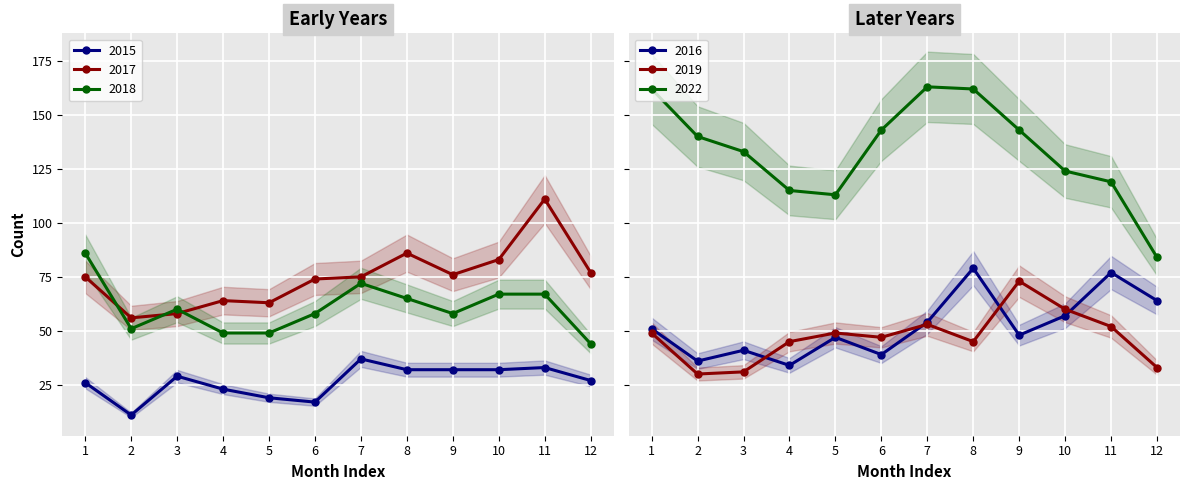

What is the value of the 2018 point at the 6th from the left?

58